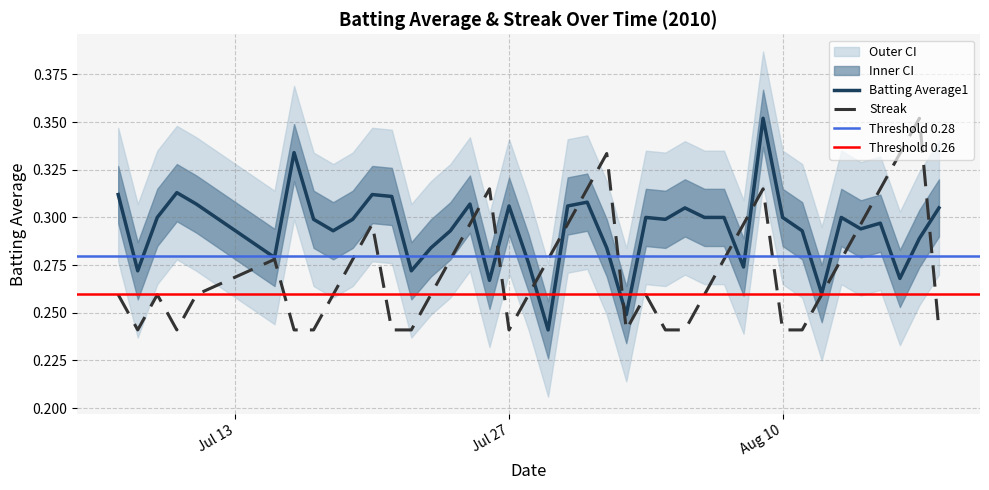

What is the difference between the maximum and second lowest values in the Batting Average1 series?

0.1